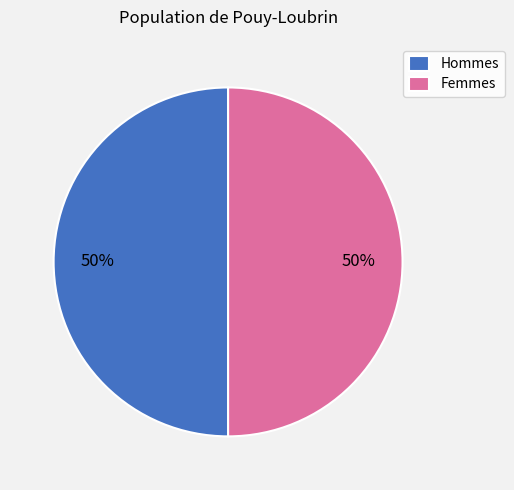

To the nearest percent, what portion does Hommes represent?

50%